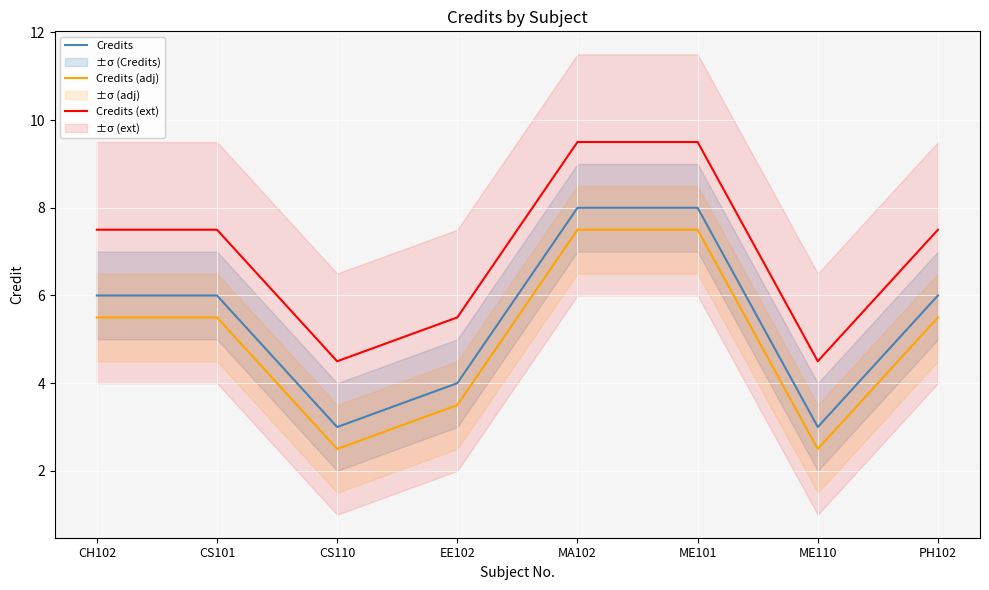

True or false: Credits (adj) has more than 1 points higher than both neighbors.

False